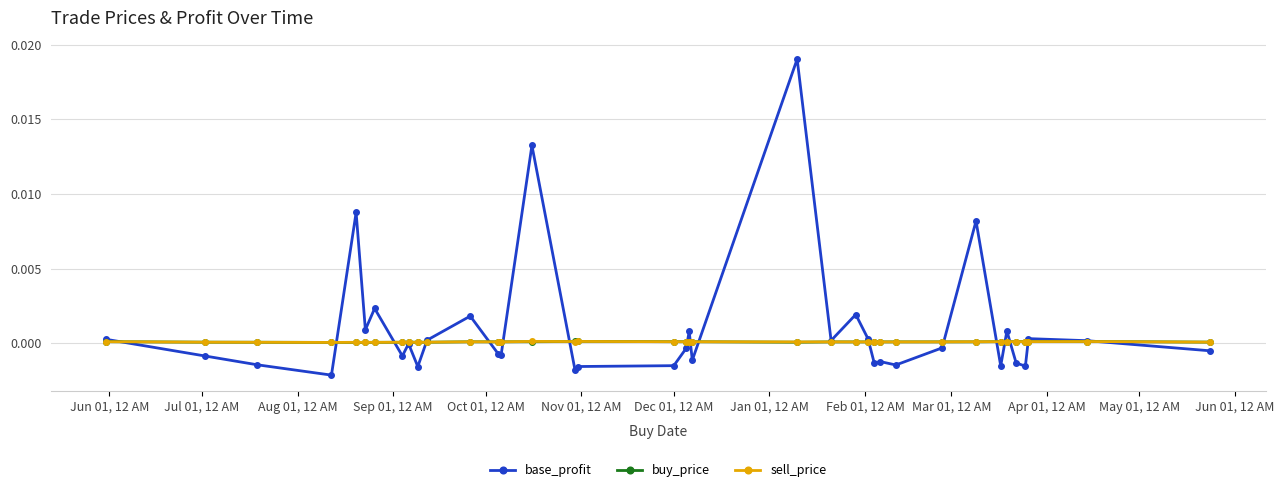

Which series has the largest range (max minus min)?

base_profit